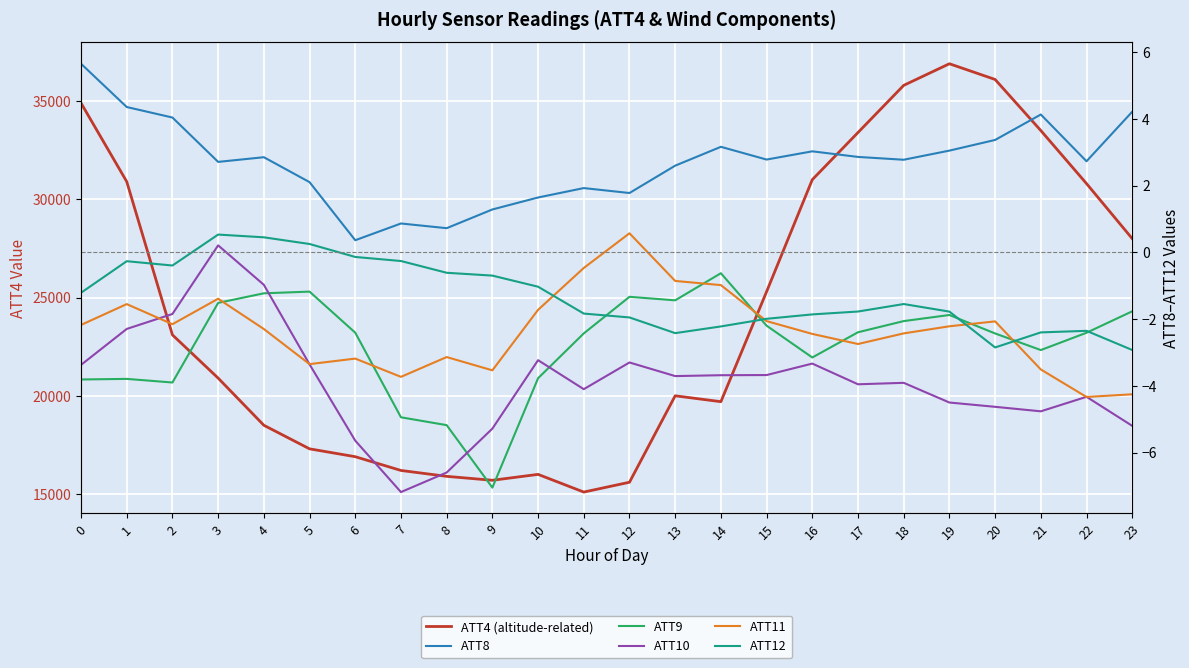

How many values in the ATT12 series are below -1?

15